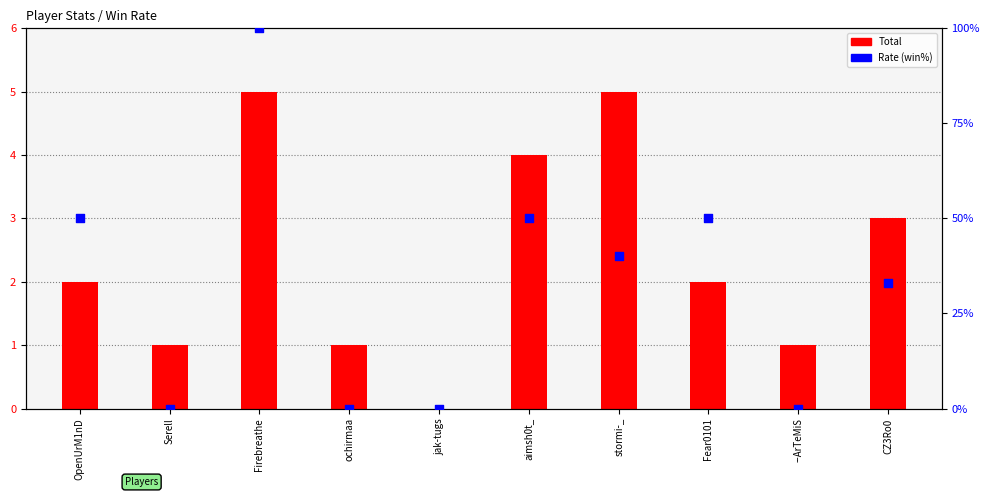

Which series contains the lowest Y value?

Total